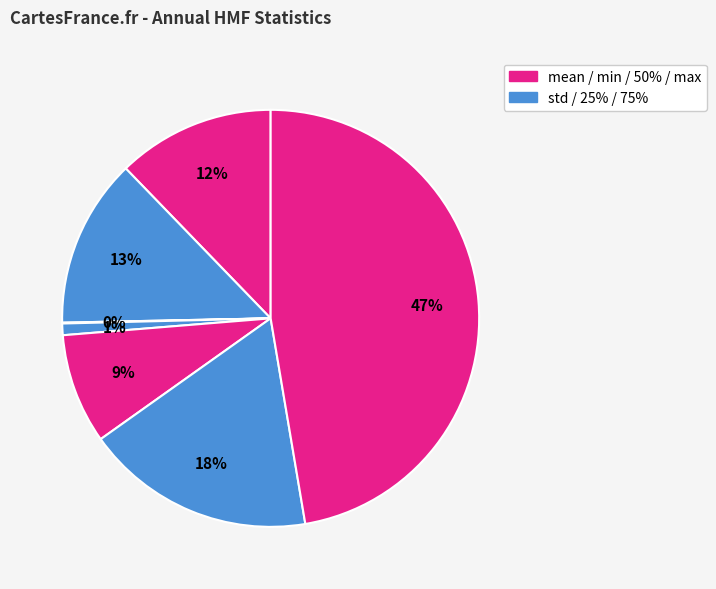

Which slice is the largest?

max